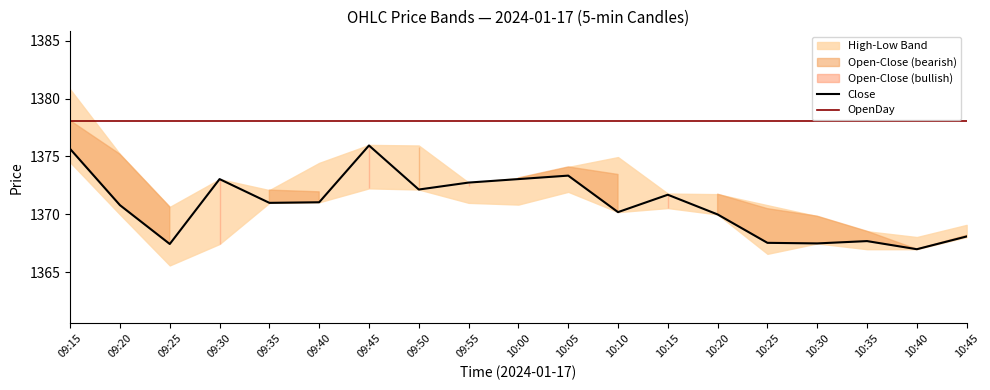

What is the approximate value of Close at 10:30?

1367.5